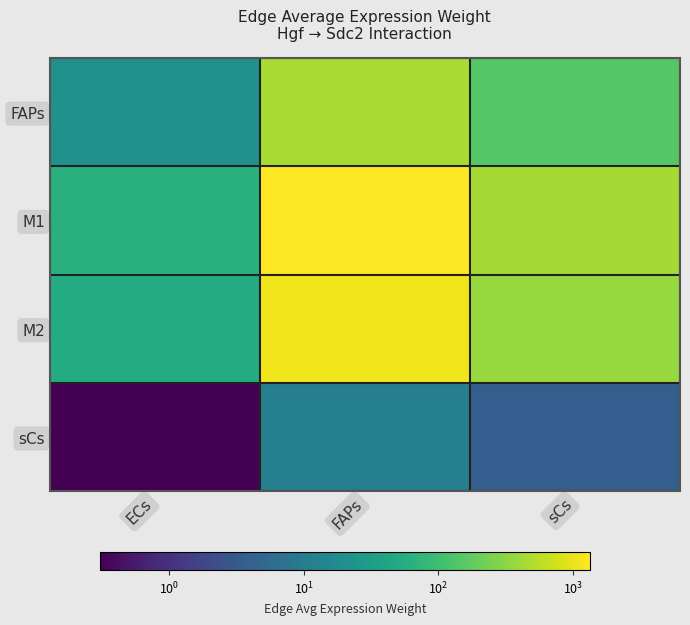

What is the greatest value displayed?

1342.0